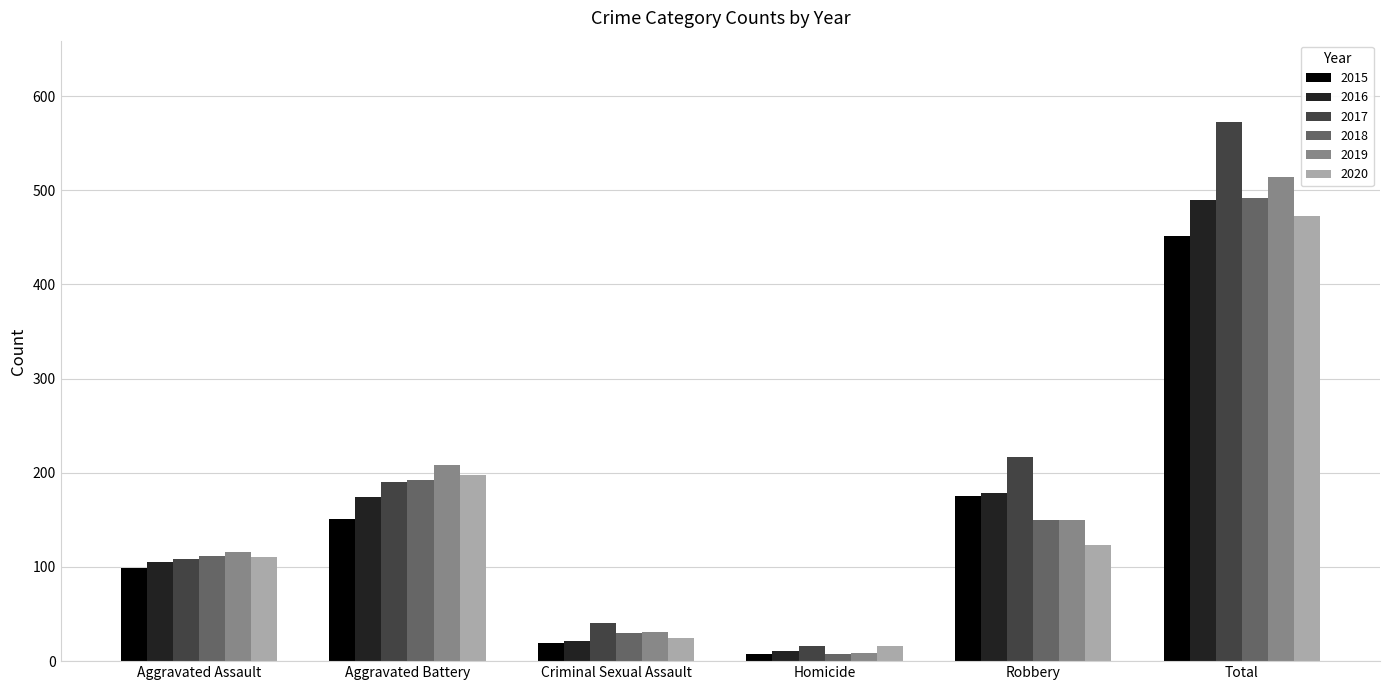

Read the 2019 value at Aggravated Battery, to the nearest 50.

200